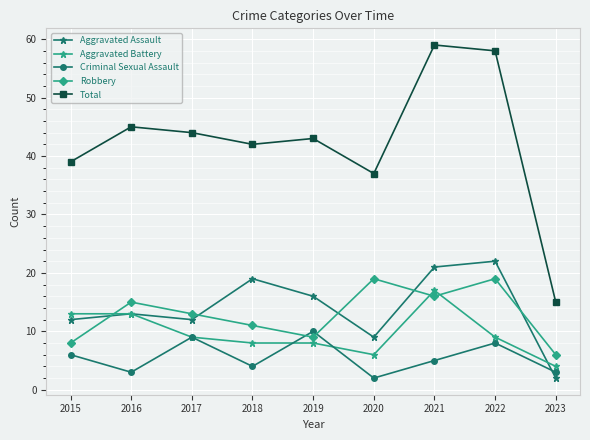

What is the difference between the Aggravated Battery values at 2021 and 2023?

13